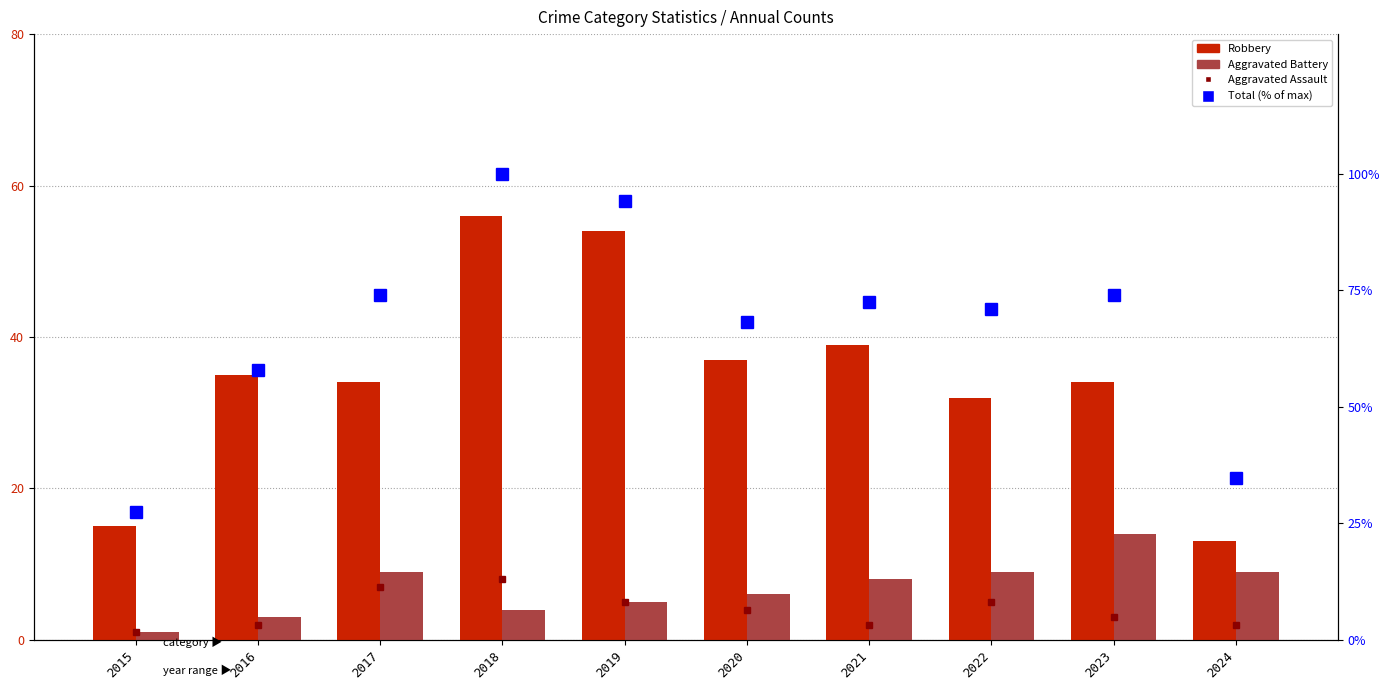

Where does the Aggravated Assault series first go above 4?

2017